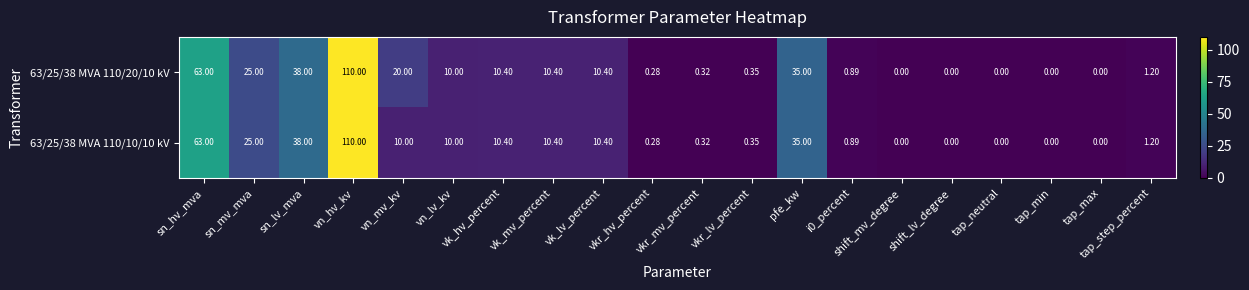

At which label does 63/25/38 MVA 110/20/10 kV reach its peak?

vn_hv_kv